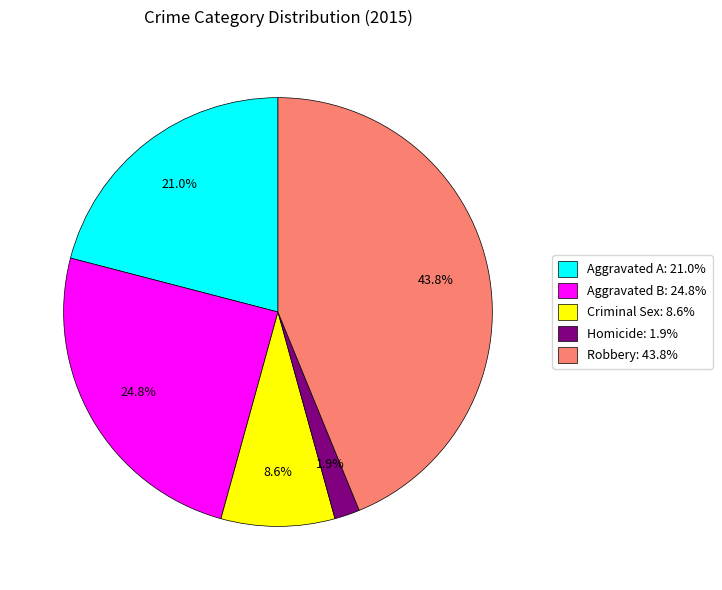

Is the sum of Aggravated B: 24.8% and Robbery: 43.8% greater than half?

Yes